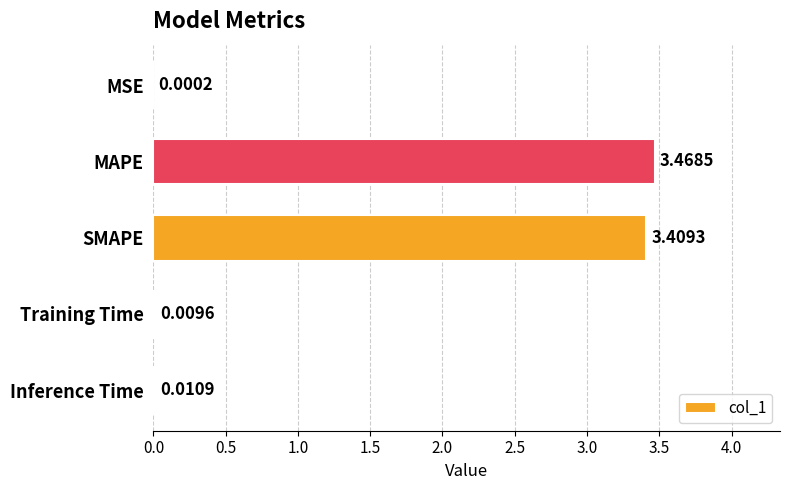

At which label is the value closest to 1?

Inference Time